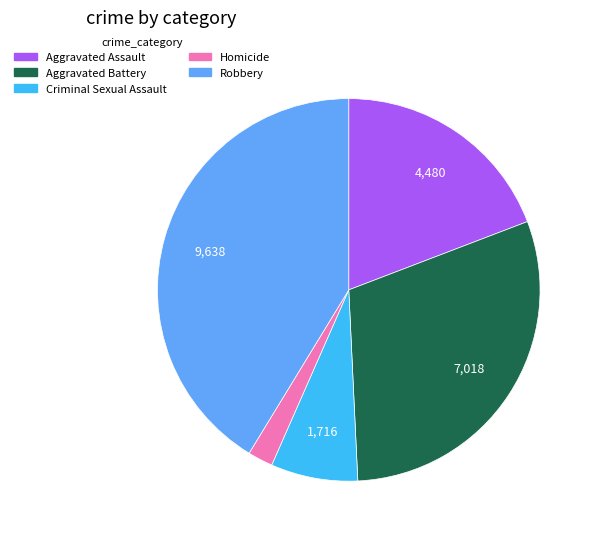

What is the ratio of the value at Aggravated Battery to the value at Robbery?

0.7